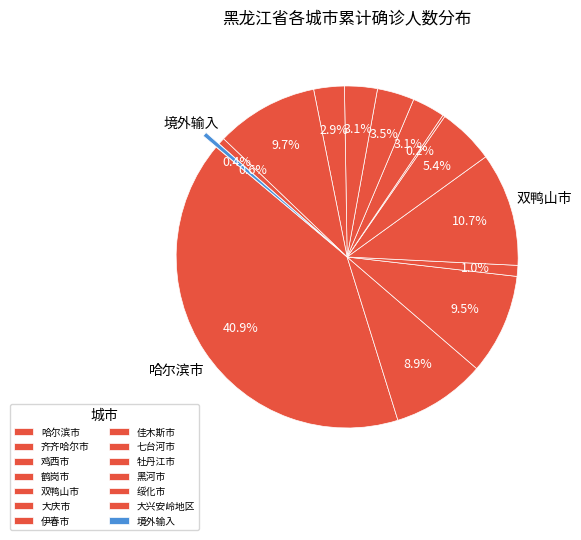

Is it true that 大庆市 is 5% of the pie?

True